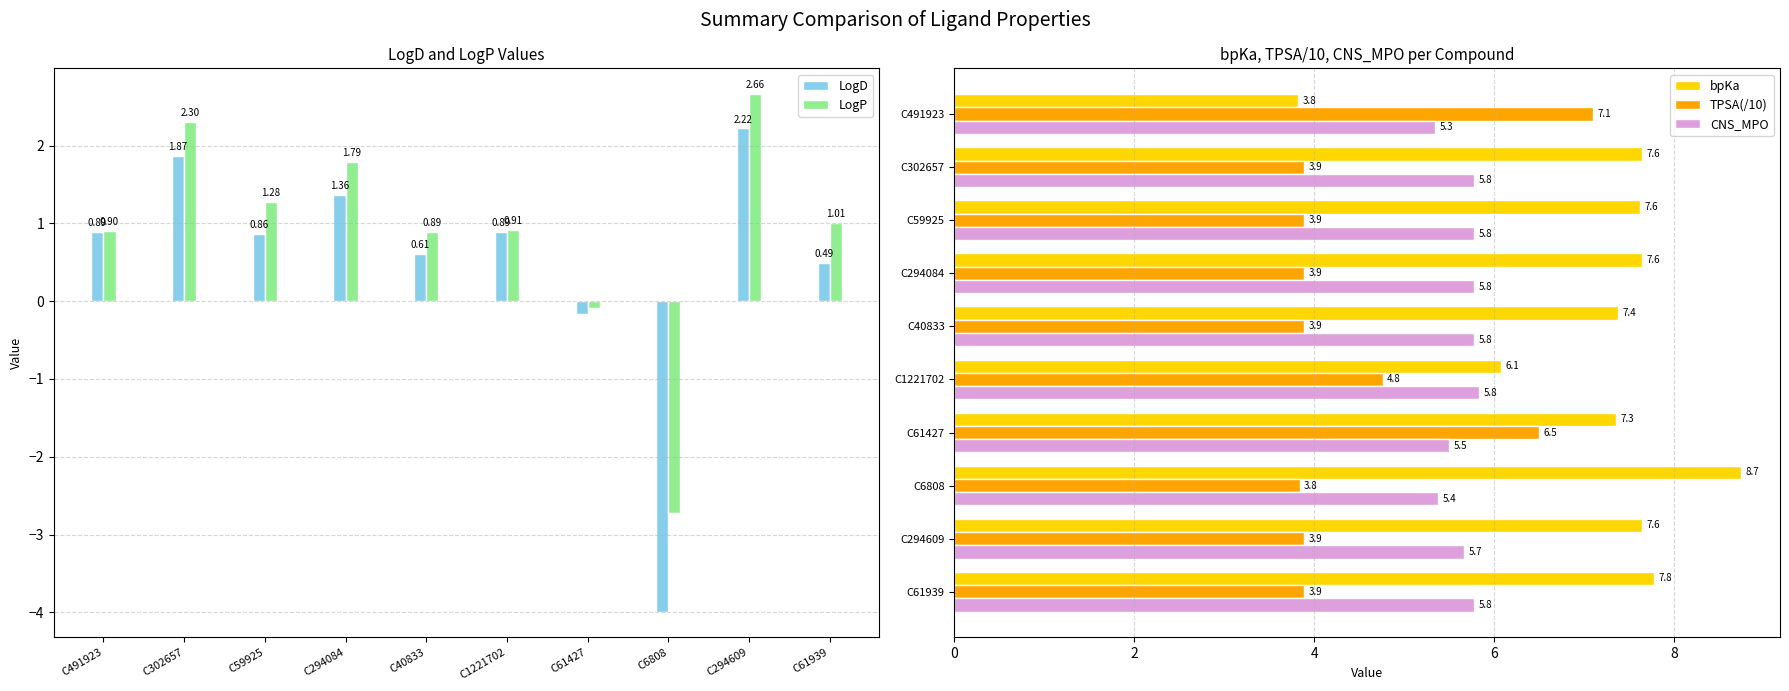

What are all the series names shown in the legend?

LogD, LogP, bpKa, TPSA(/10), CNS_MPO